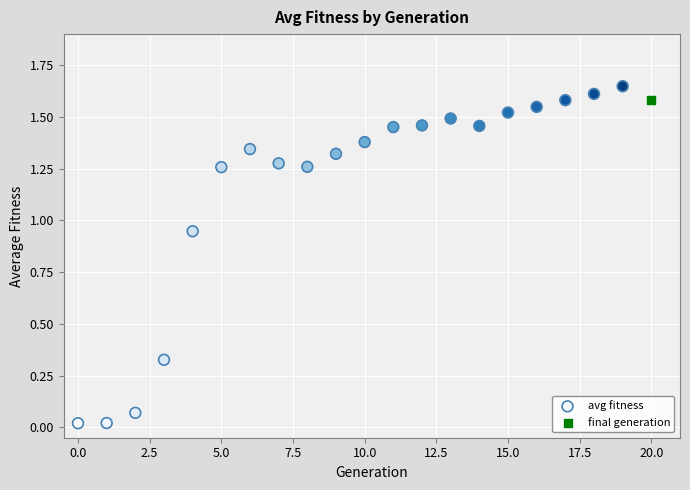

What are all the series names shown in the legend?

avg fitness, final generation